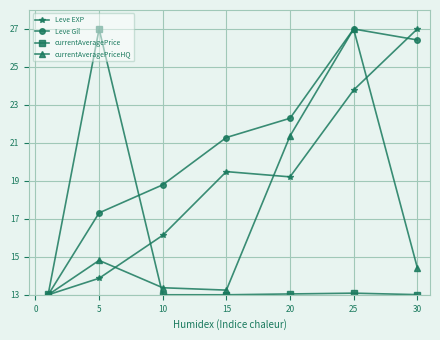

What is the highest value of the currentAveragePriceHQ series?

27.0